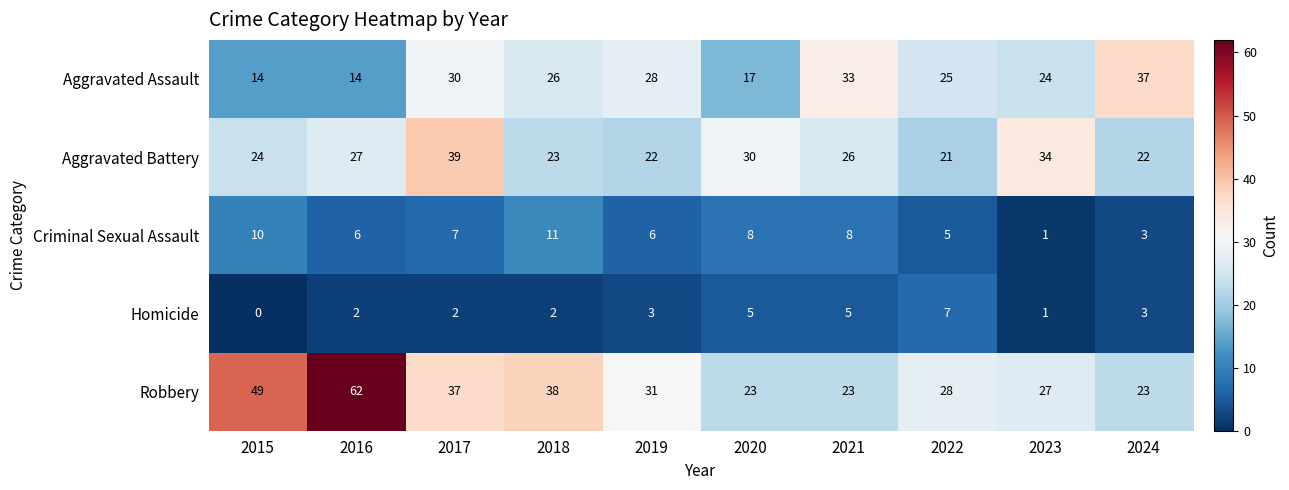

True or false: Robbery has a value of 31 at 2021.

False